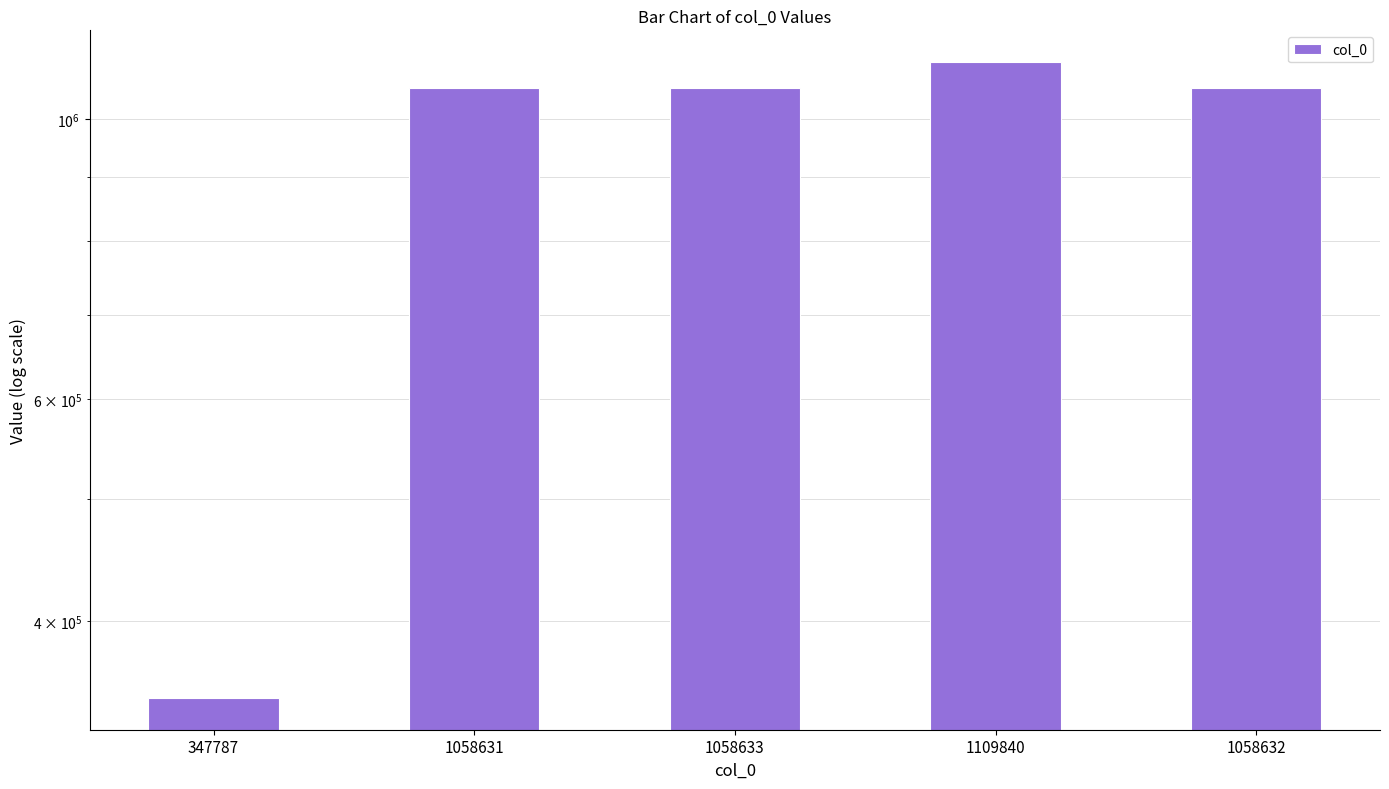

At which category does the chart reach its peak across all series?

1109840